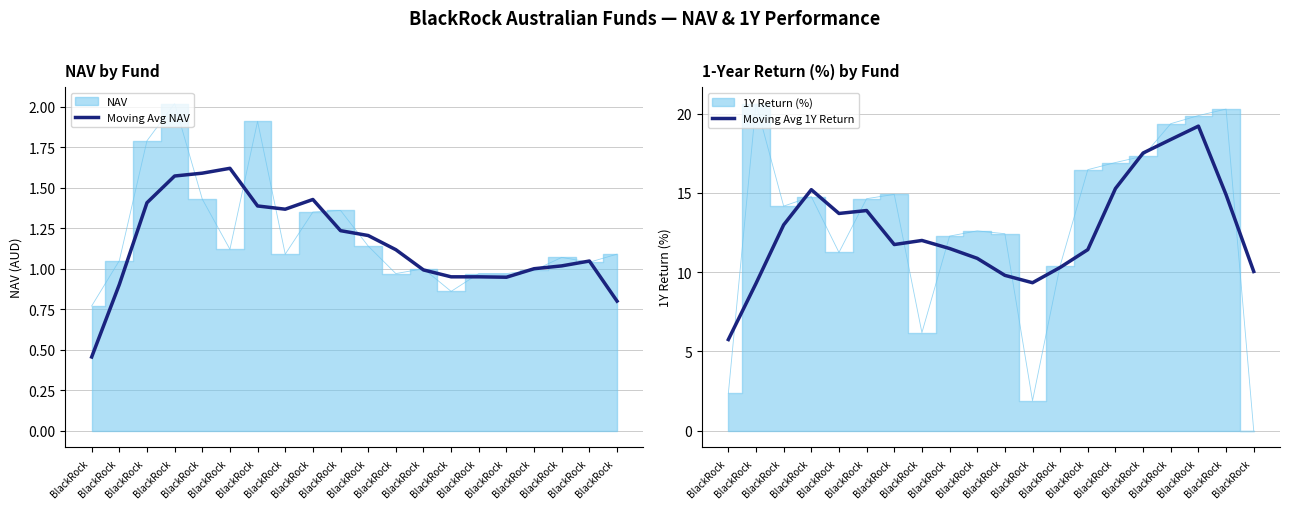

List the labels in order of Moving Avg 1Y Return value, smallest first.

BlackRock , BlackRock , BlackRock , BlackRock , BlackRock , BlackRock , BlackRock , BlackRock , BlackRock , BlackRock , BlackRock , BlackRock , BlackRock , BlackRock , BlackRock , BlackRock , BlackRock , BlackRock , BlackRock , BlackRock 